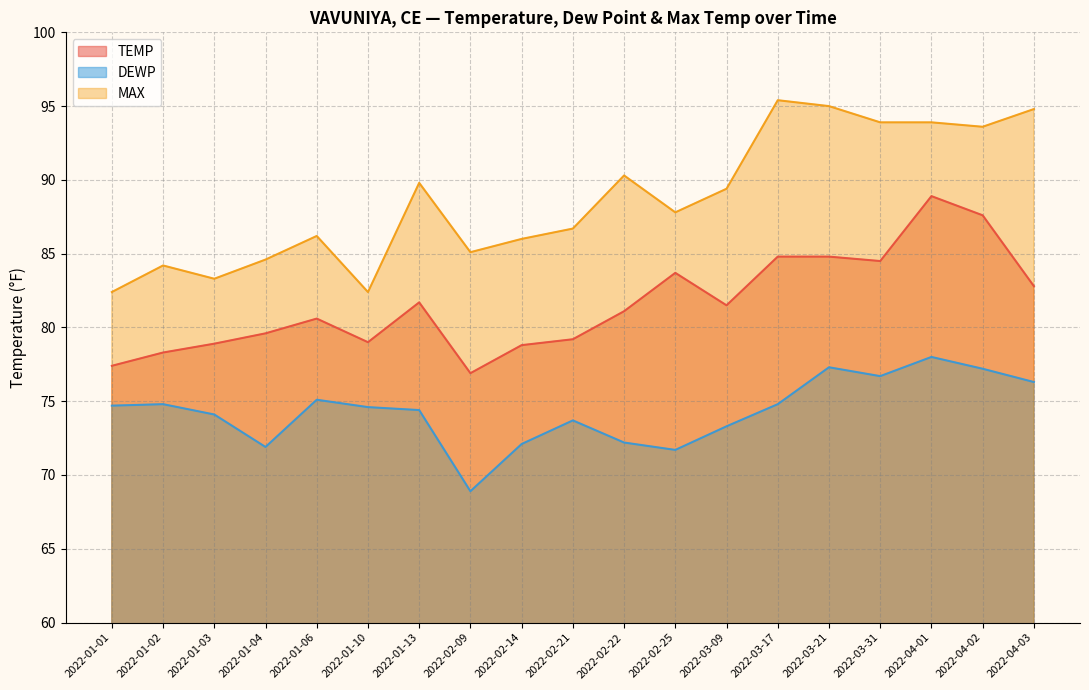

Reading right to left, what are all the values shown in this chart?

TEMP: 82.8	87.6	88.9	84.5	84.8	84.8	81.5	83.7	81.1	79.2	78.8	76.9	81.7	79.0	80.6	79.6	78.9	78.3	77.4
DEWP: 76.3	77.2	78.0	76.7	77.3	74.8	73.3	71.7	72.2	73.7	72.1	68.9	74.4	74.6	75.1	71.9	74.1	74.8	74.7
MAX: 94.8	93.6	93.9	93.9	95.0	95.4	89.4	87.8	90.3	86.7	86.0	85.1	89.8	82.4	86.2	84.6	83.3	84.2	82.4